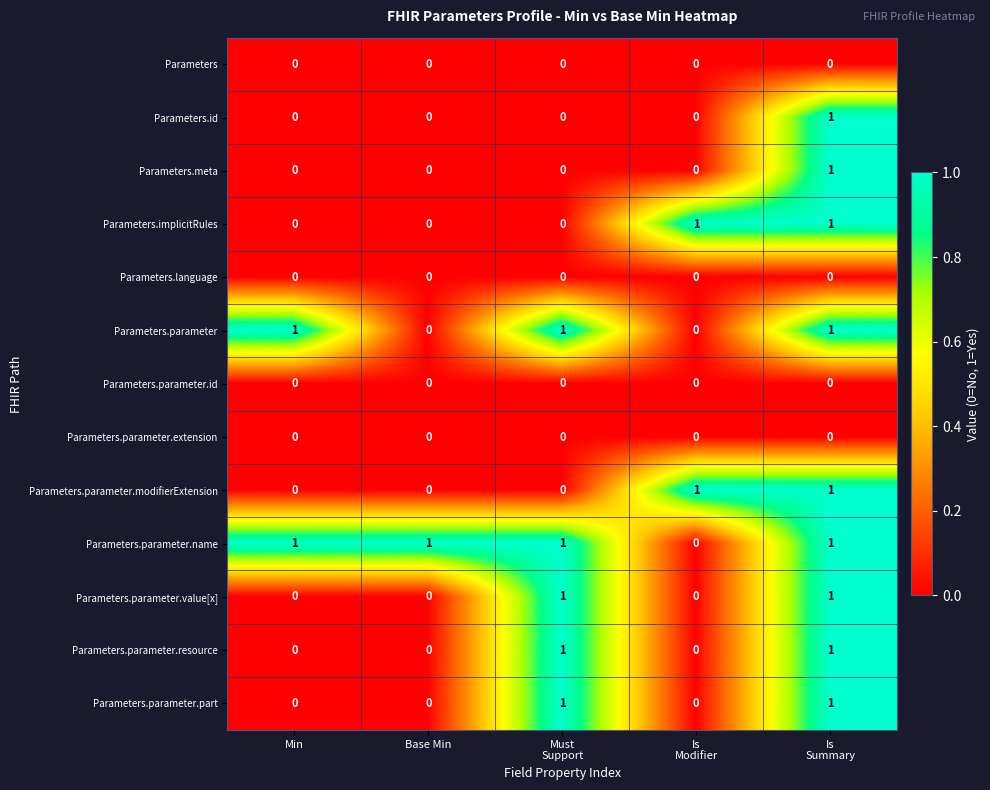

At how many categories does at least one series exceed 0?

5